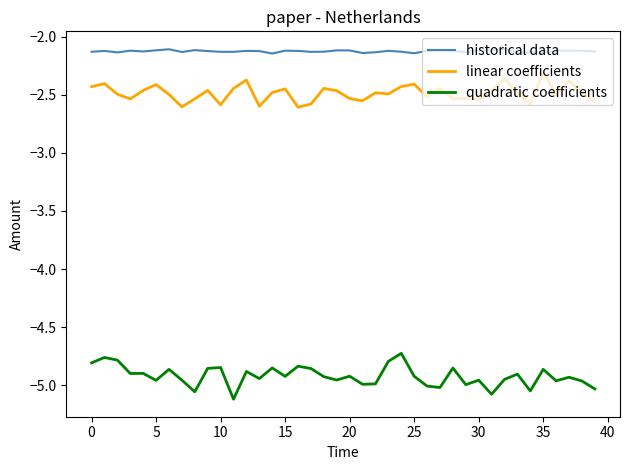

What is the maximum value for linear coefficients?

-2.3